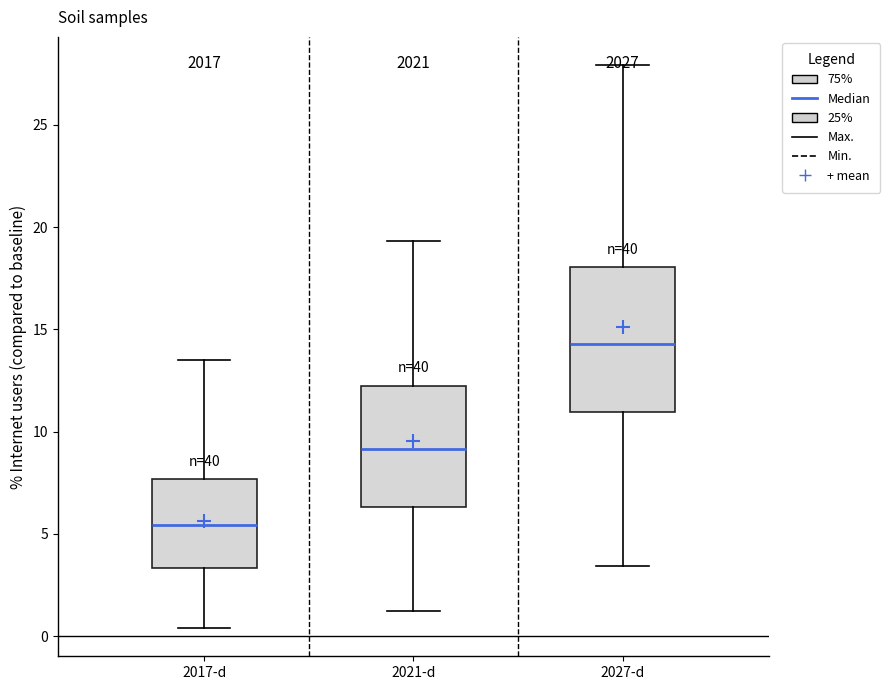

Reading left to right, read every box against the y-axis: the position of its median line, the range the box covers, and the ends of its whiskers. The values are not printed on the chart, so give them approximately, as read against the axis.

2017-d: median 5.5, box 3.5 to 7.5, whiskers 0.5 to 13.5
2021-d: median 9.0, box 6.5 to 12.0, whiskers 1.0 to 19.5
2027-d: median 14.5, box 11.0 to 18.0, whiskers 3.5 to 28.0